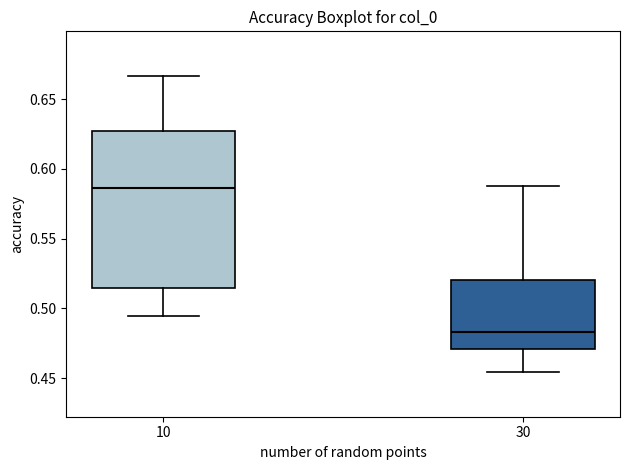

Which box's median line is the highest?

10